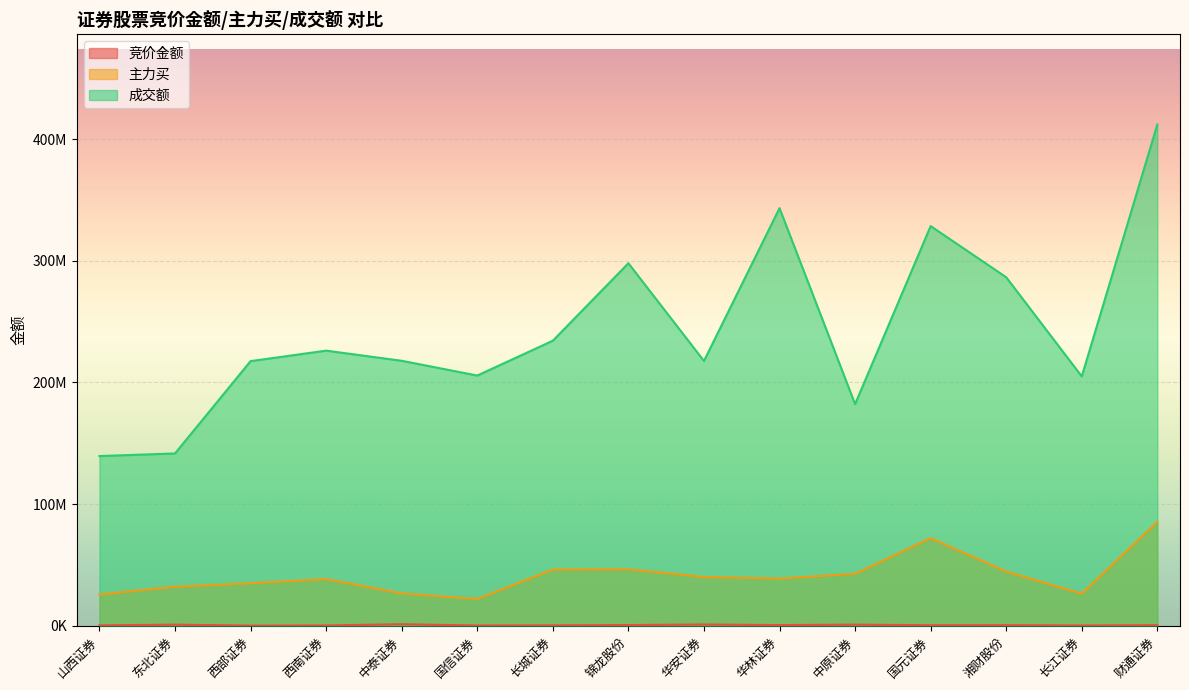

True or false: 竞价金额 and 主力买 cross at least once.

False